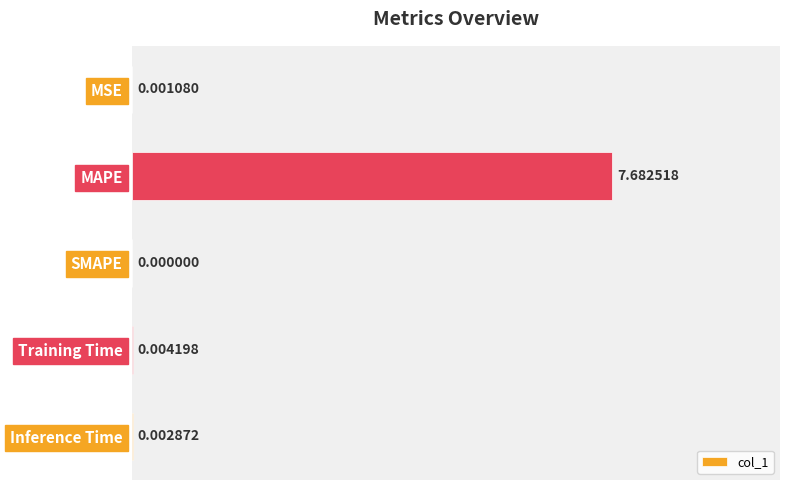

At which label is the value closest to 3?

Training Time